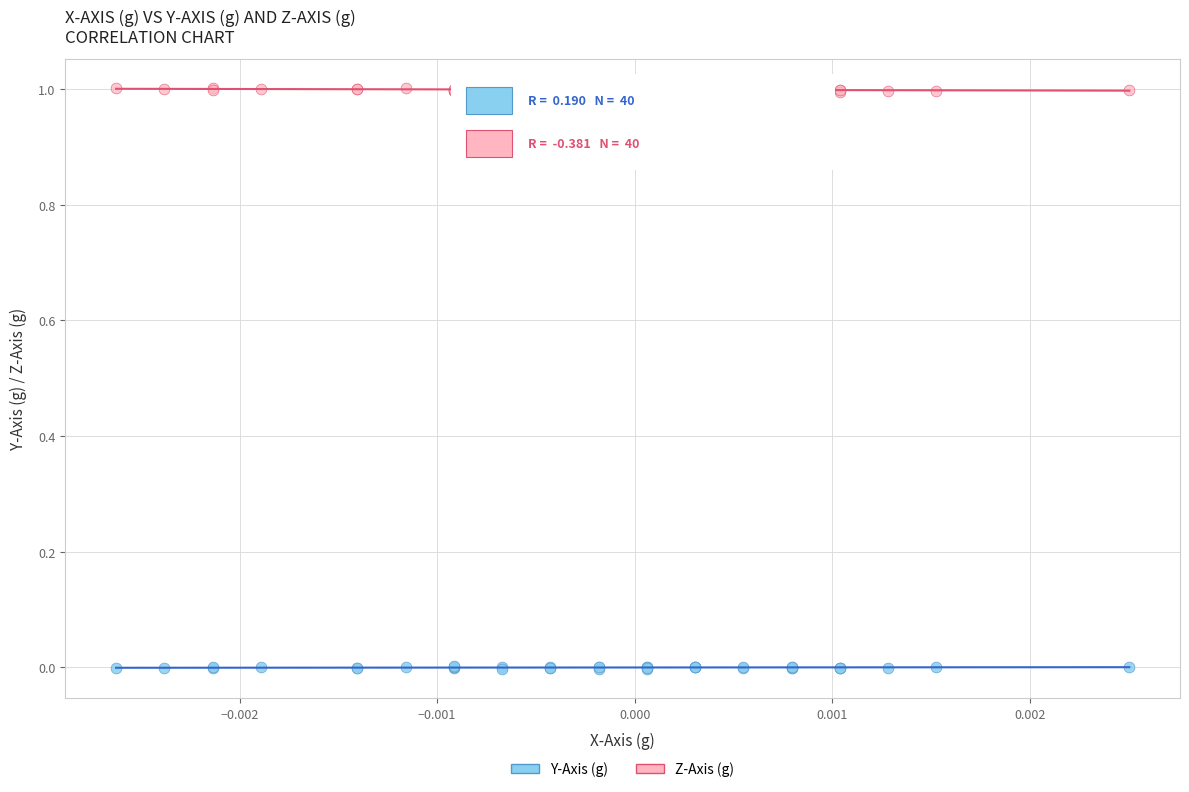

Which series reaches the maximum Y coordinate?

Z-Axis (g)